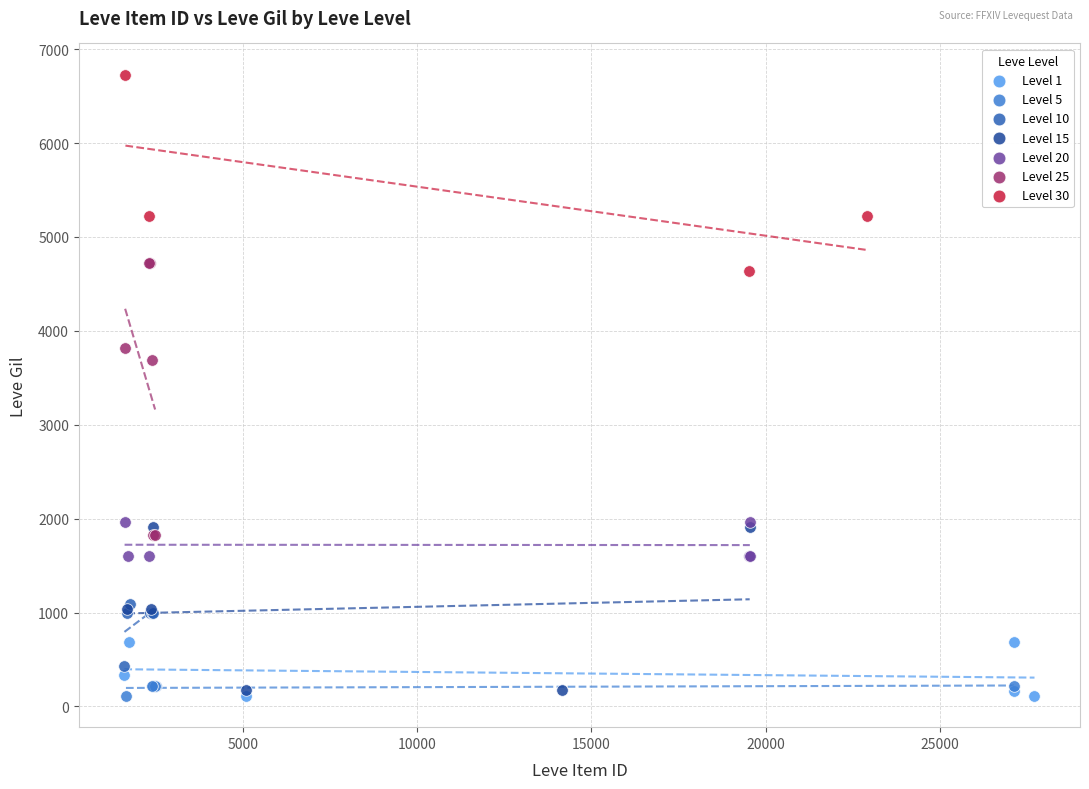

What are all the series names shown in the legend?

Level 1, Level 5, Level 10, Level 15, Level 20, Level 25, Level 30